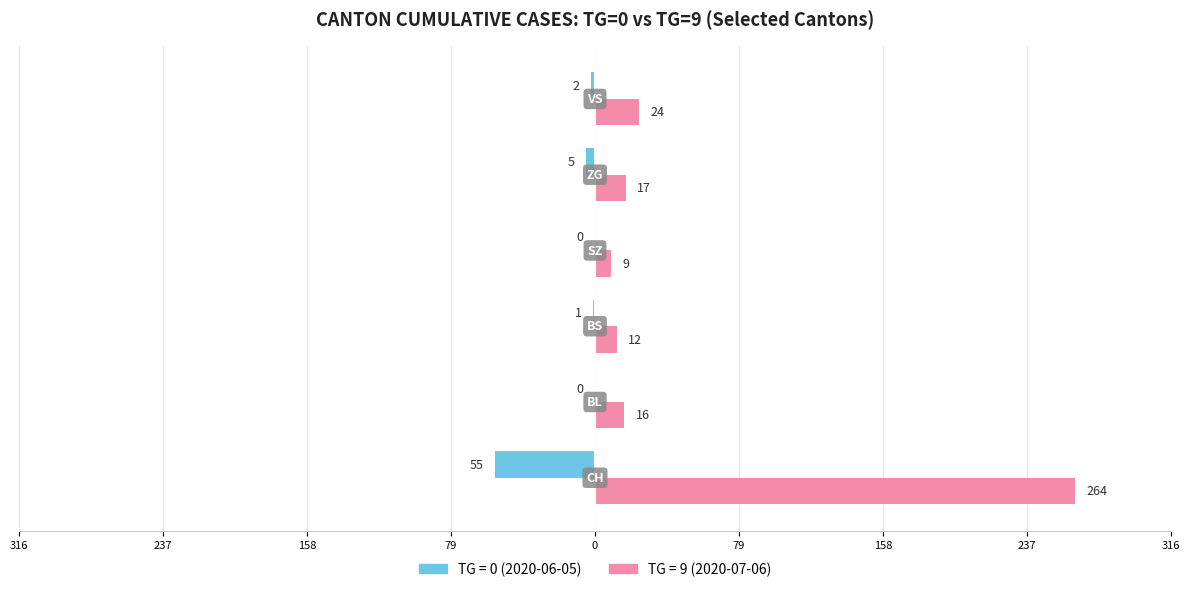

What are all the series names shown in the legend?

TG = 0 (2020-06-05), TG = 9 (2020-07-06)